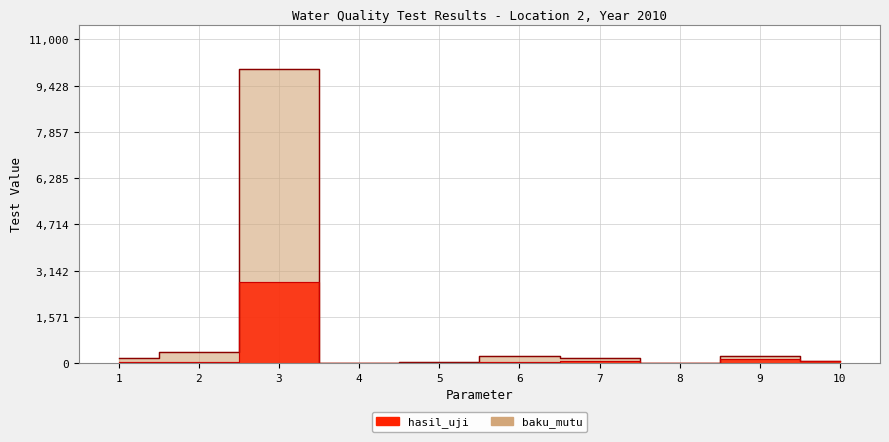

What is the sum of the baku_mutu values at 9 and 8?

232.0